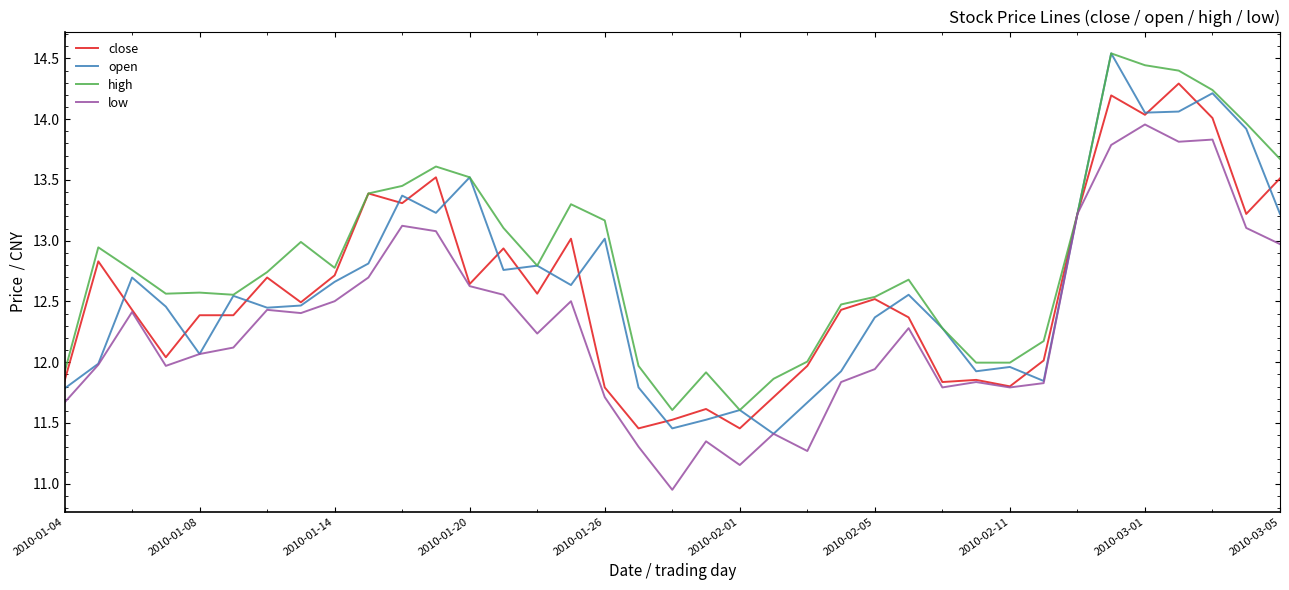

Which series has the largest total across all categories?

high